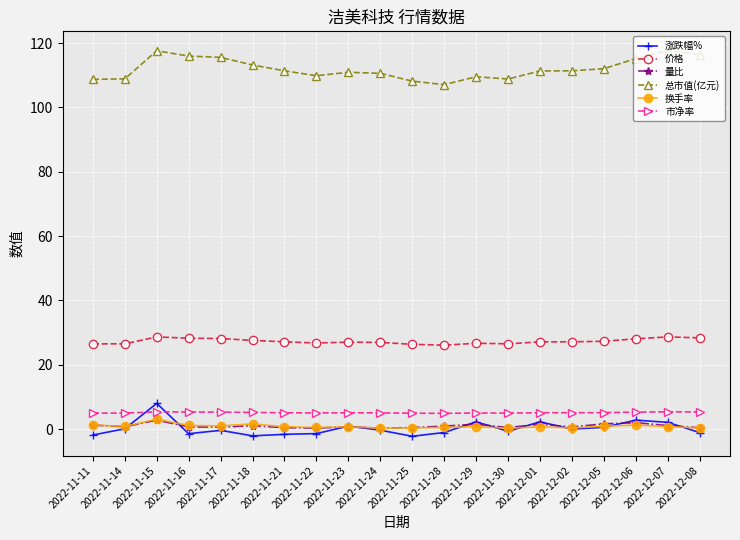

Does the chart display data point markers on the line(s)?

Yes